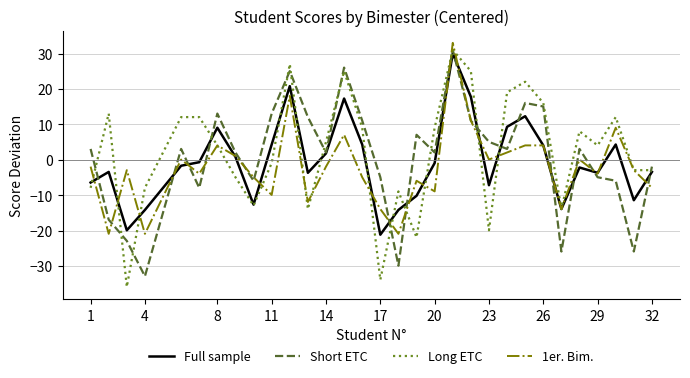

At how many categories does at least one series exceed 23?

4